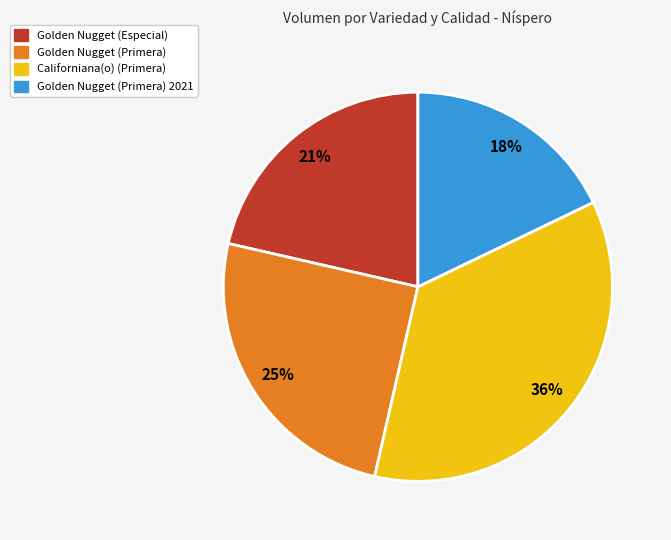

Does any single category account for the majority?

No